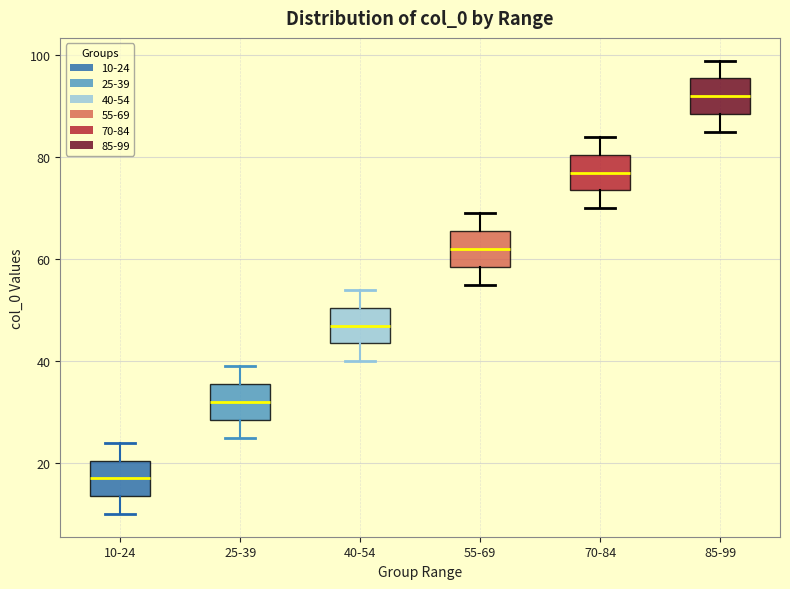

Reading left to right, read every box against the y-axis: the position of its median line, the range the box covers, and the ends of its whiskers. The values are not printed on the chart, so give them approximately, as read against the axis.

10-24: median 18, box 14 to 20, whiskers 10 to 24
25-39: median 32, box 28 to 36, whiskers 26 to 40
40-54: median 48, box 44 to 50, whiskers 40 to 54
55-69: median 62, box 58 to 66, whiskers 56 to 70
70-84: median 78, box 74 to 80, whiskers 70 to 84
85-99: median 92, box 88 to 96, whiskers 86 to 100